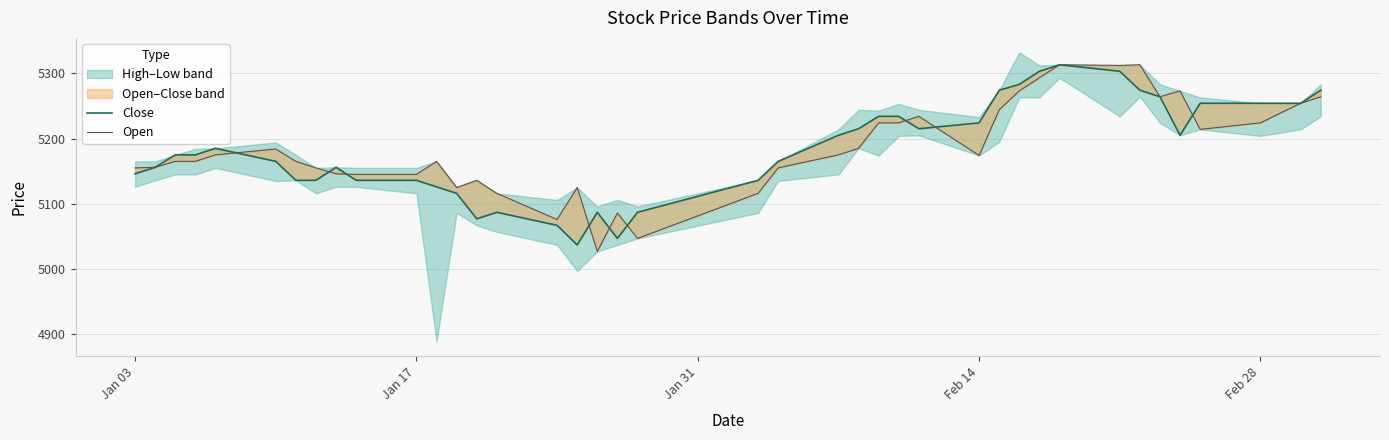

True or false: Open has a value of 2199 at 11.

False